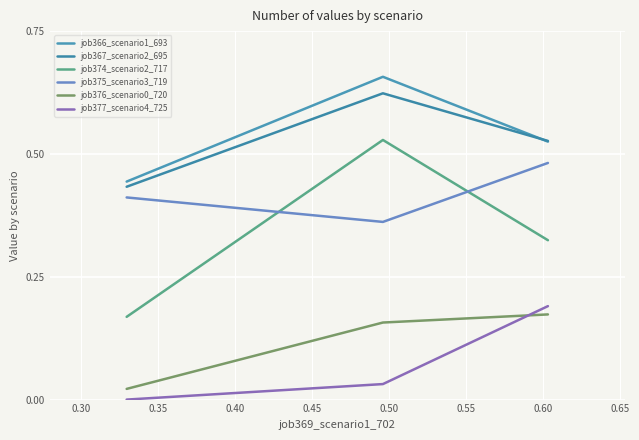

How many lines are shown in the chart?

6